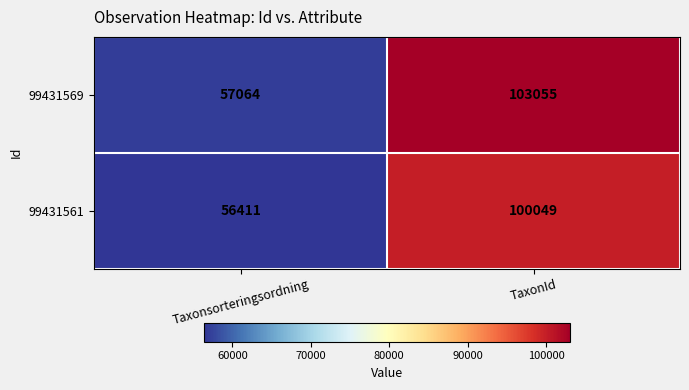

What is the difference between the maximum and minimum values in the 99431561 series?

43638